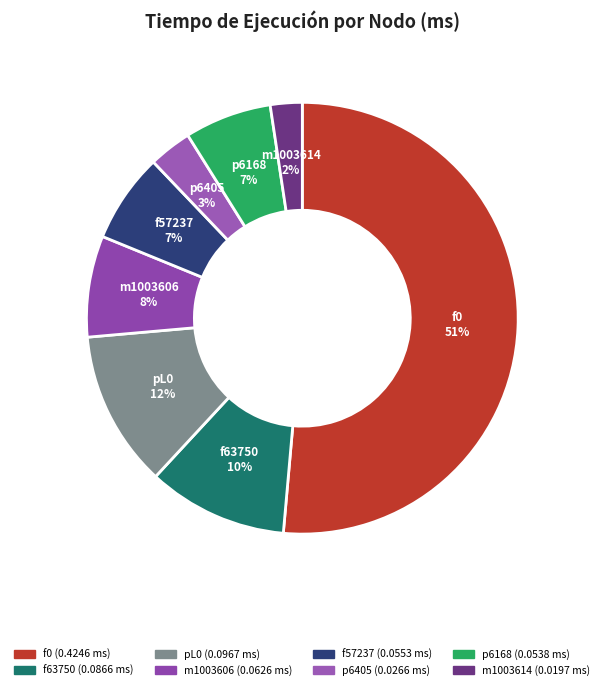

To the nearest percent, what is the combined percentage of p6168 and f63750?

17%